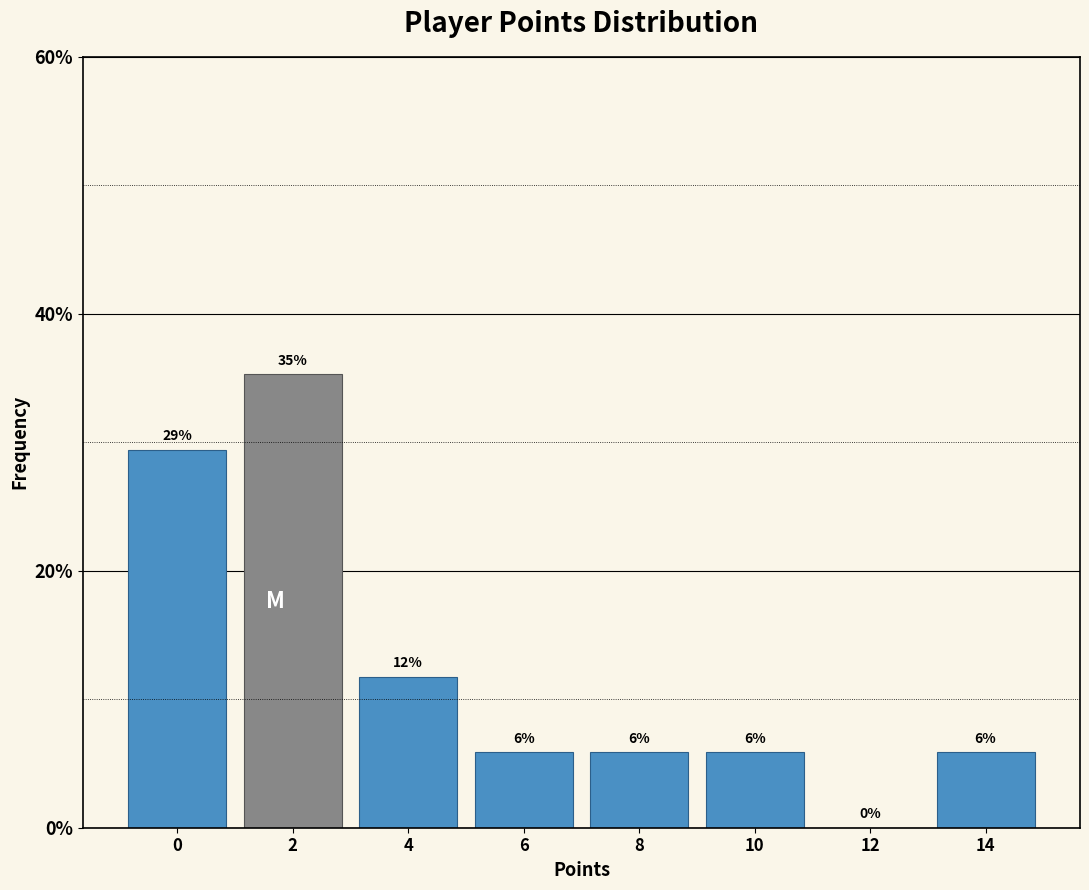

Are the bars horizontal?

No